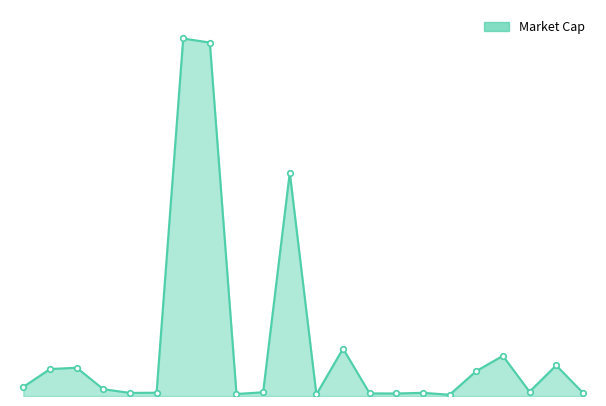

Does the chart have visible grid lines?

No